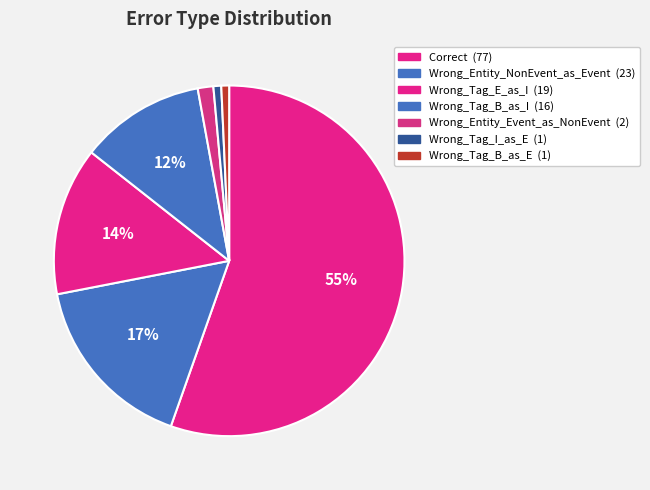

What percentage is the Wrong_Tag_I_as_E slice, to the nearest percent?

1%